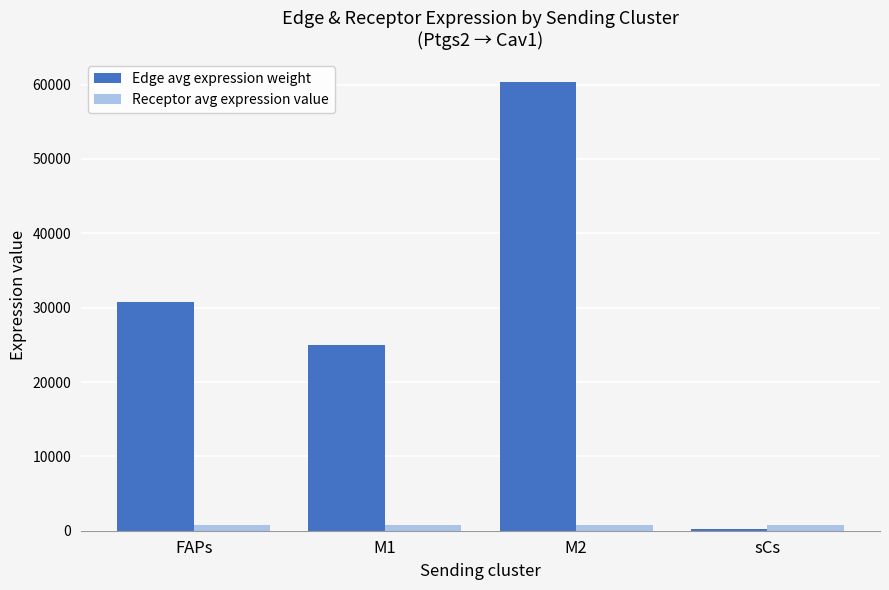

Are the bars horizontal?

No